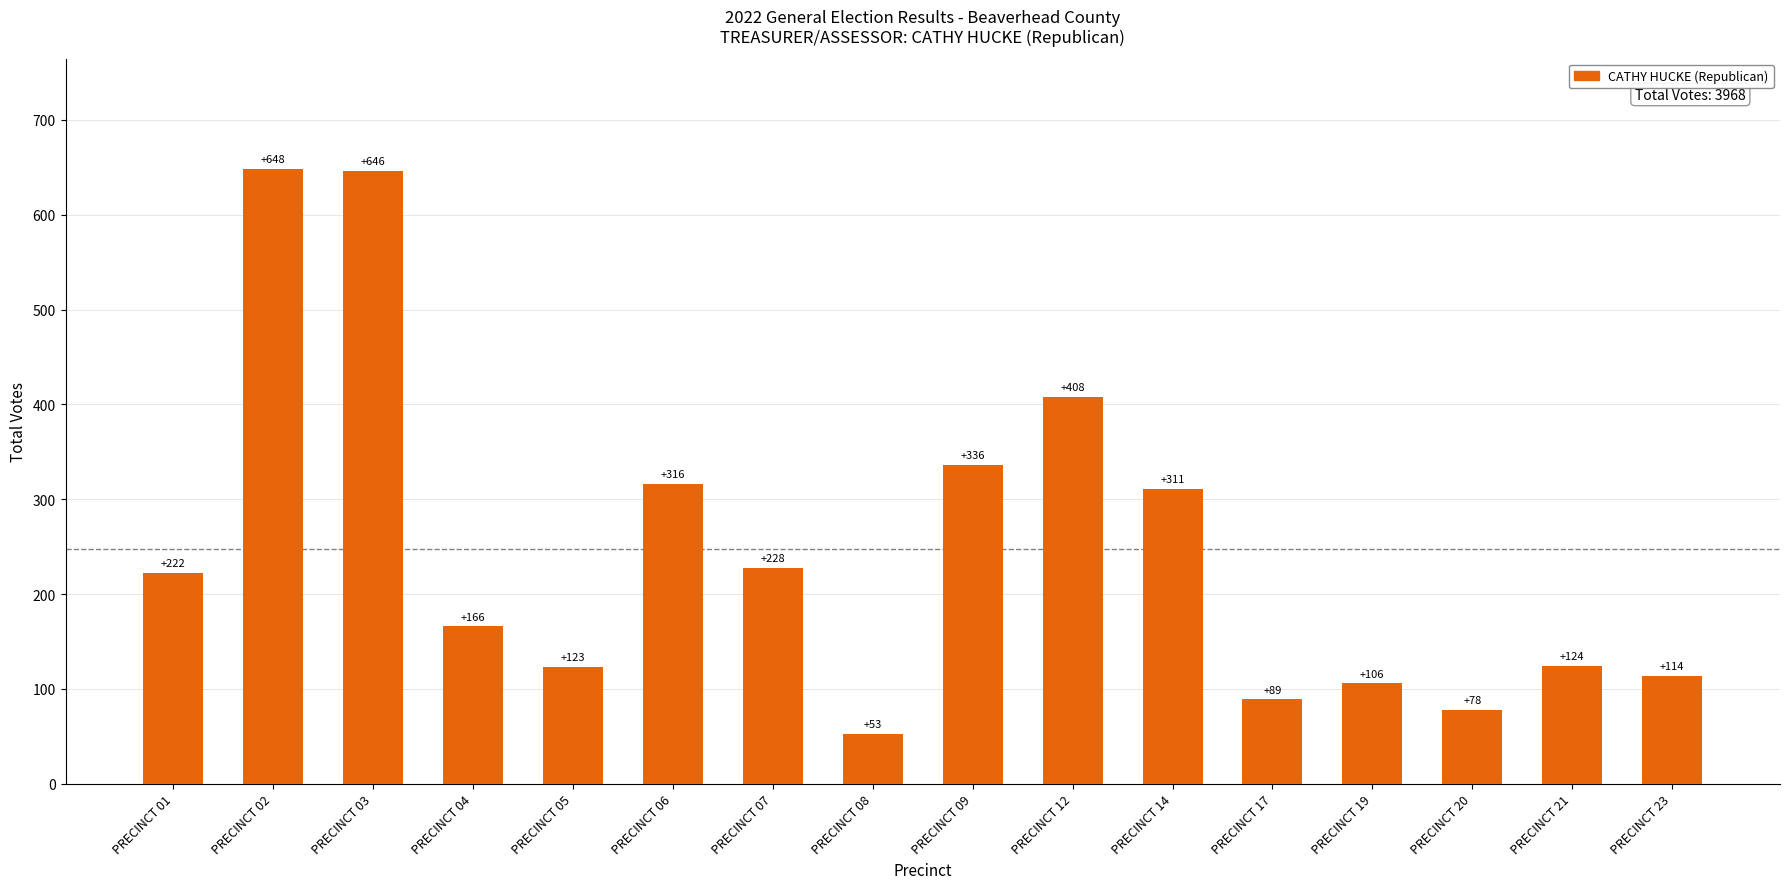

What is the change in value from PRECINCT 04 to PRECINCT 14?

+145